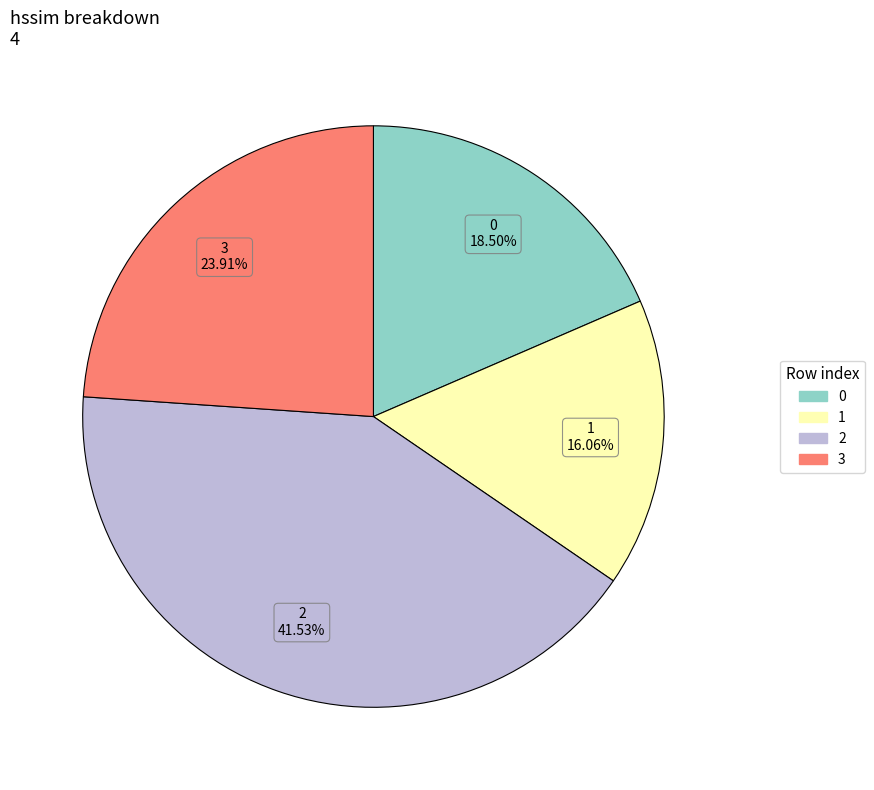

To the nearest percent, what is the difference between the 0 and 2 slice percentages?

23%